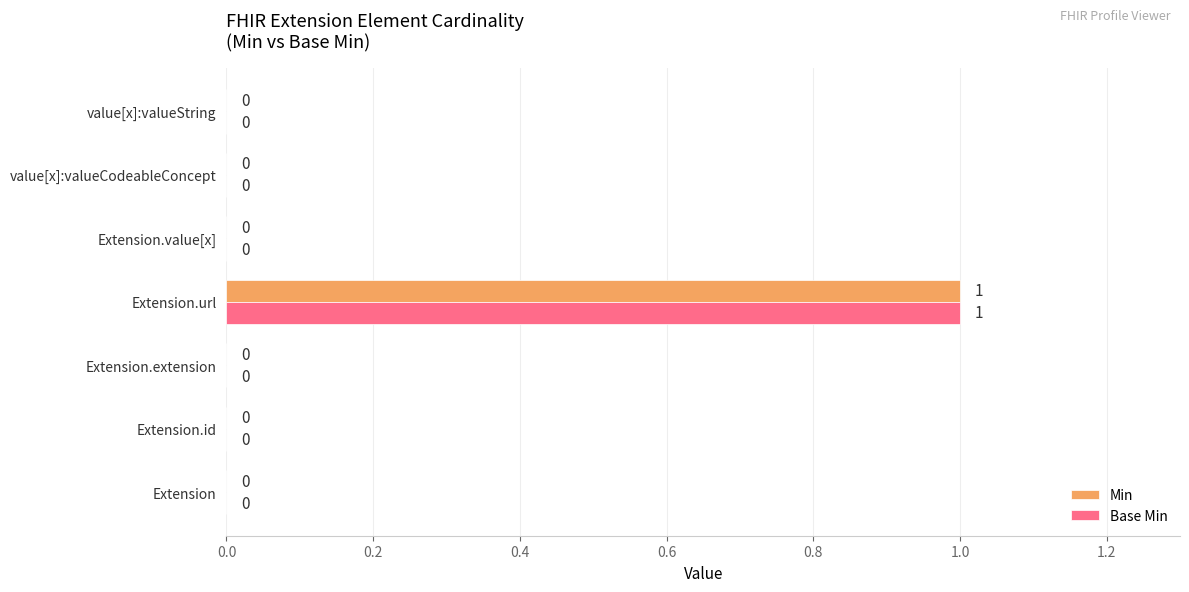

Is the value of Base Min at Extension.url greater than the value of Min at value[x]:valueCodeableConcept?

Yes